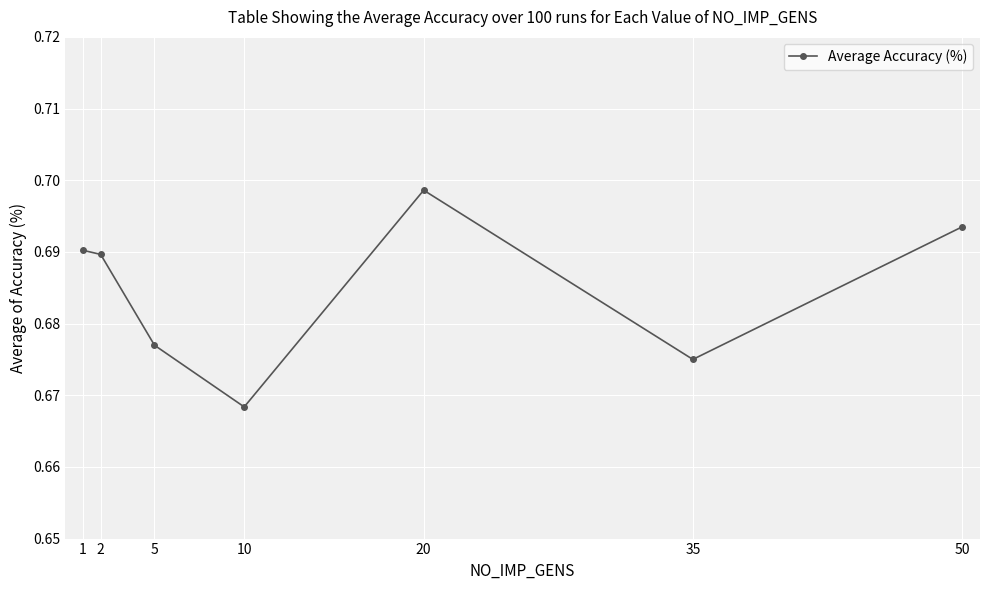

Which label corresponds to the smallest value in the chart?

10